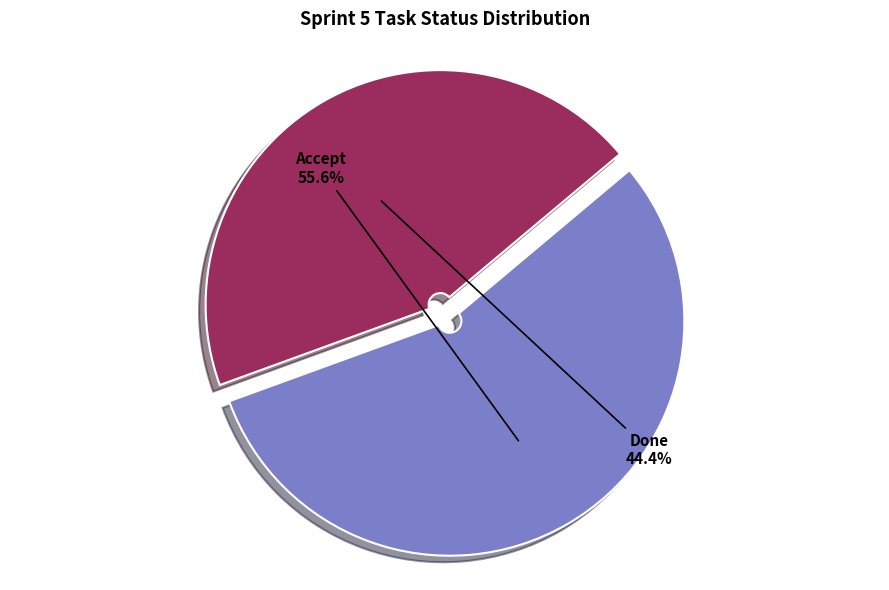

Count the number of slices in the pie.

2